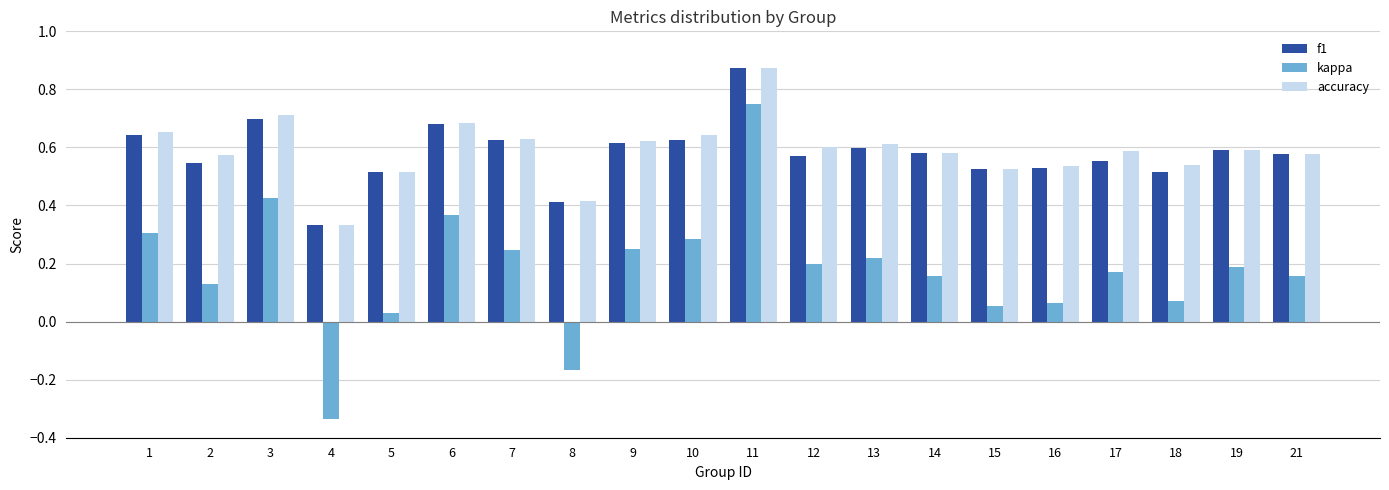

Where is accuracy nearest to the value 0?

4